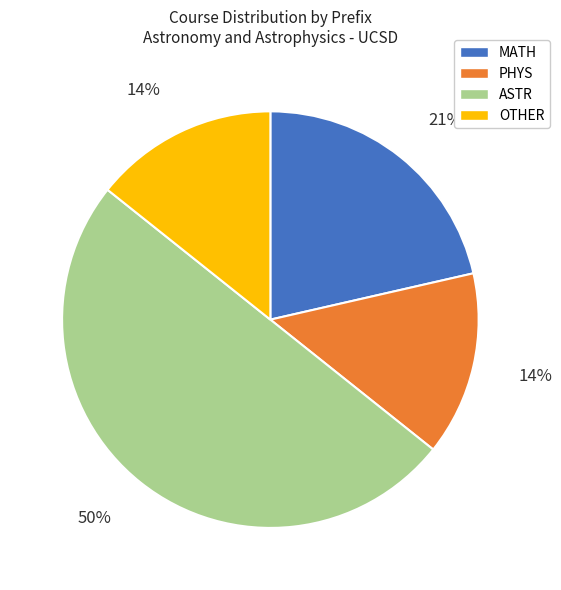

To the nearest percent, what percentage of the pie is PHYS?

14%